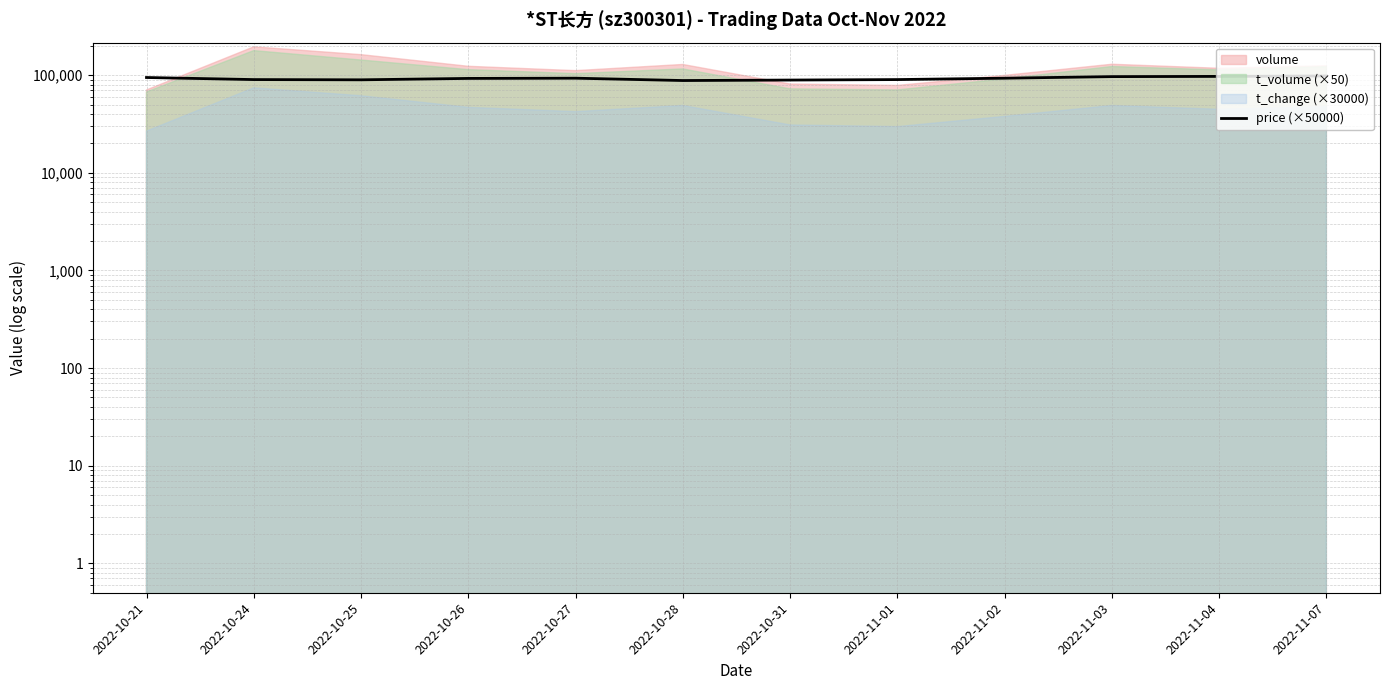

At which label is the value closest to 93000?

2022-10-27